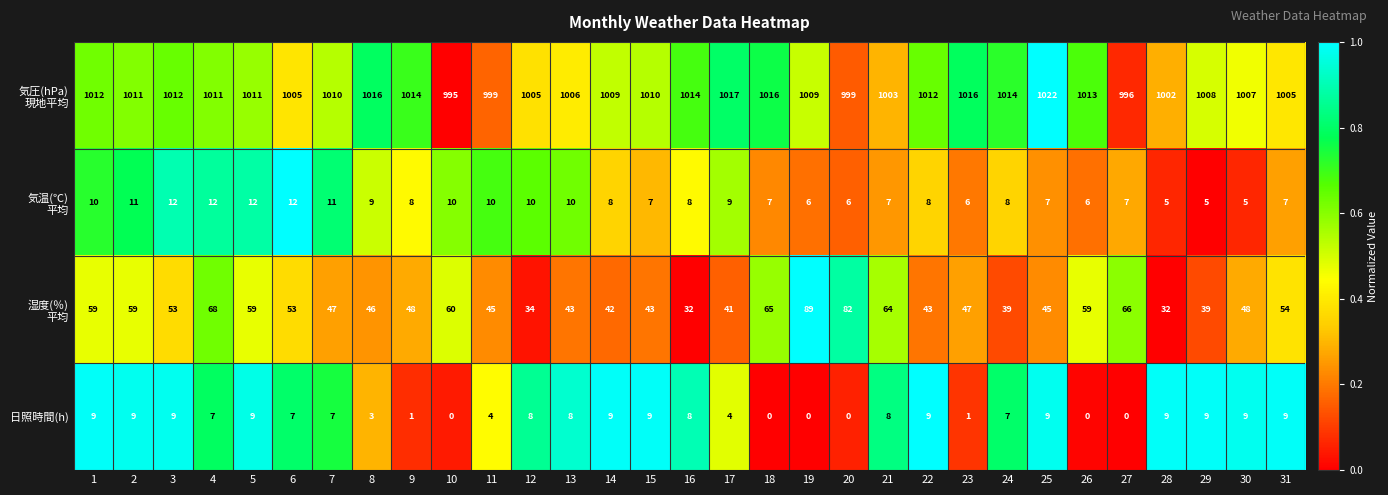

At which category is the sum across all series the highest?

19